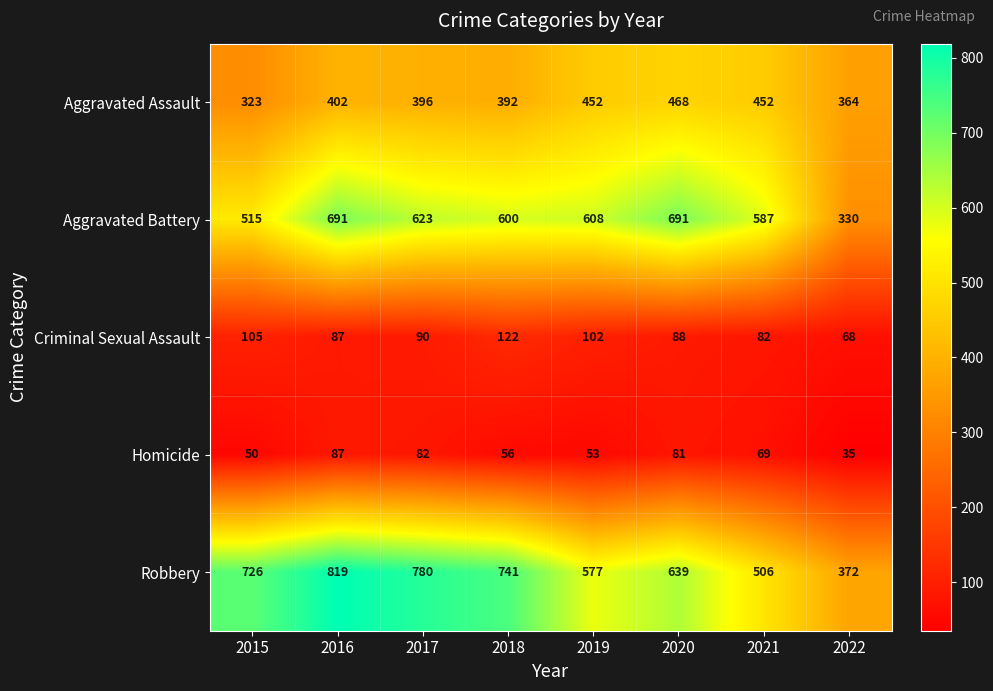

Count the number of categories in the chart.

8